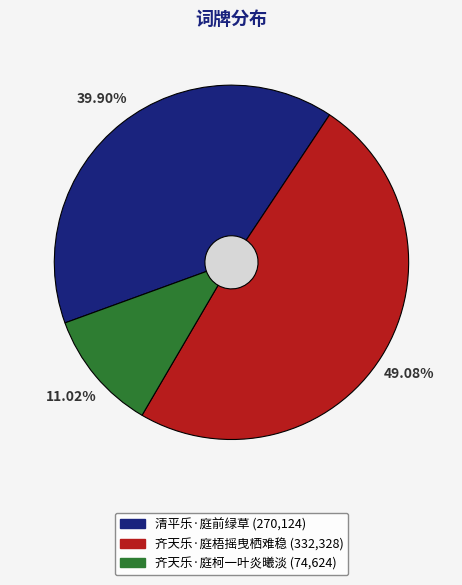

What percentage is the 齐天乐·庭柯一叶炎曦淡 slice, to the nearest percent?

11%